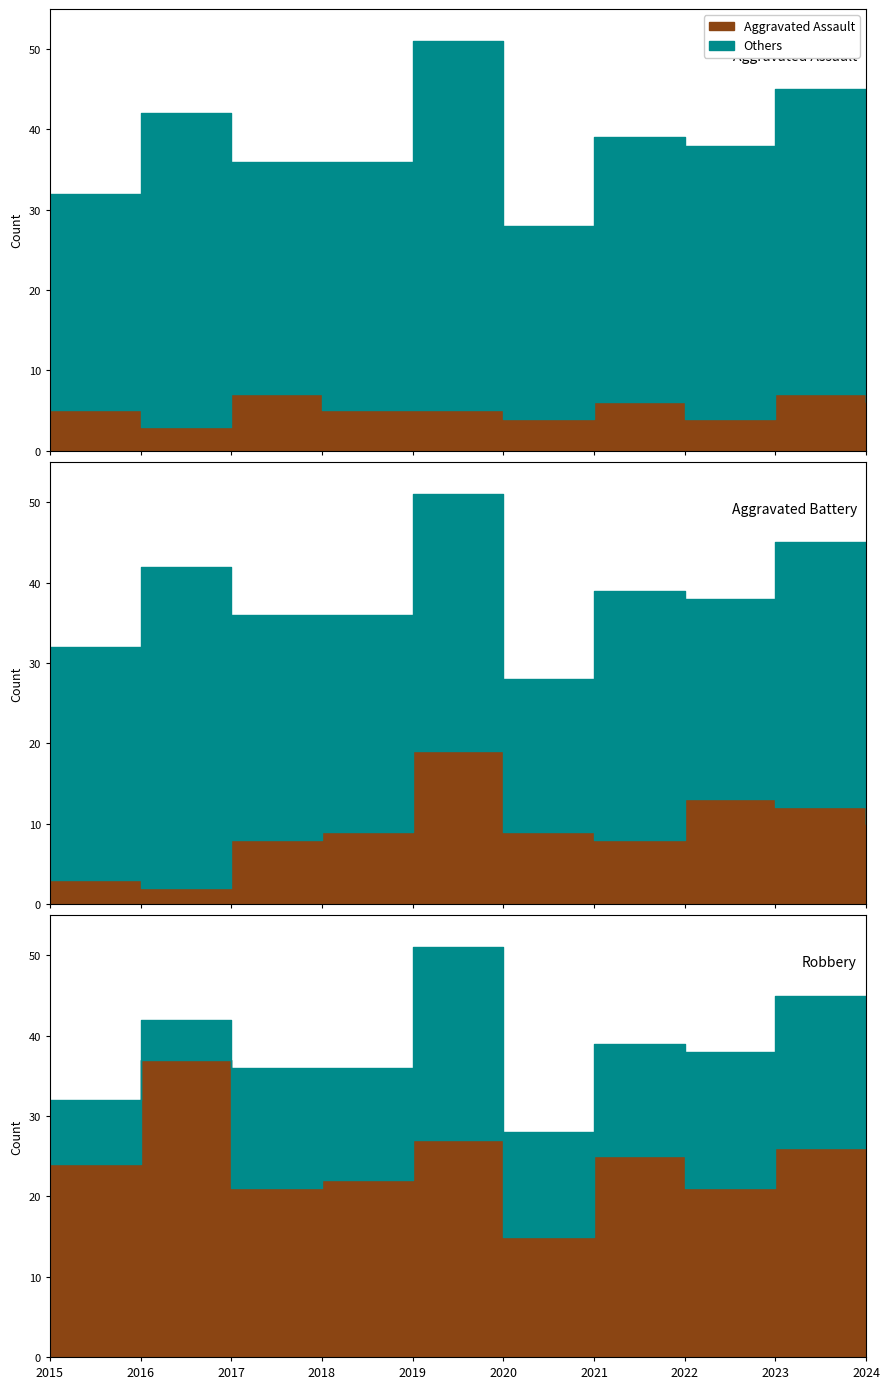

True or false: Aggravated Assault has a value of 6 at 2021.

True